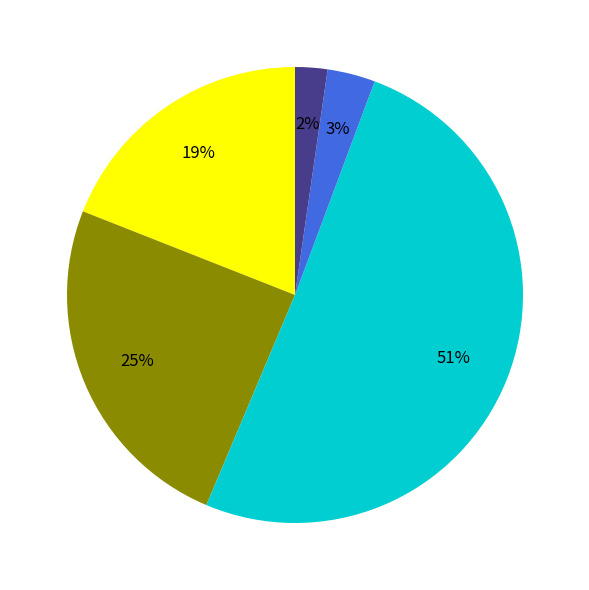

Is there any slice that represents more than half of the pie?

Yes